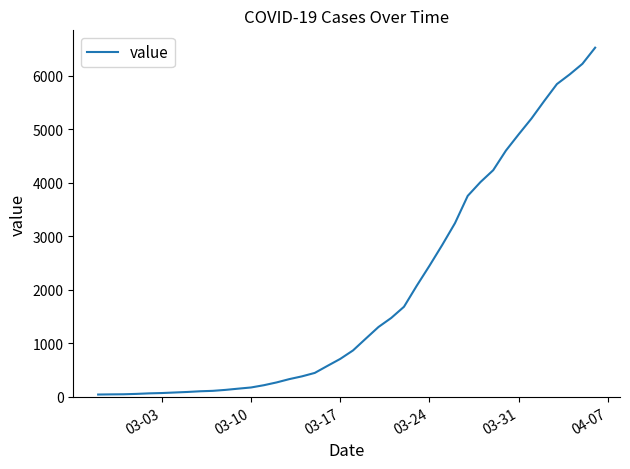

What is the greatest value displayed?

6522